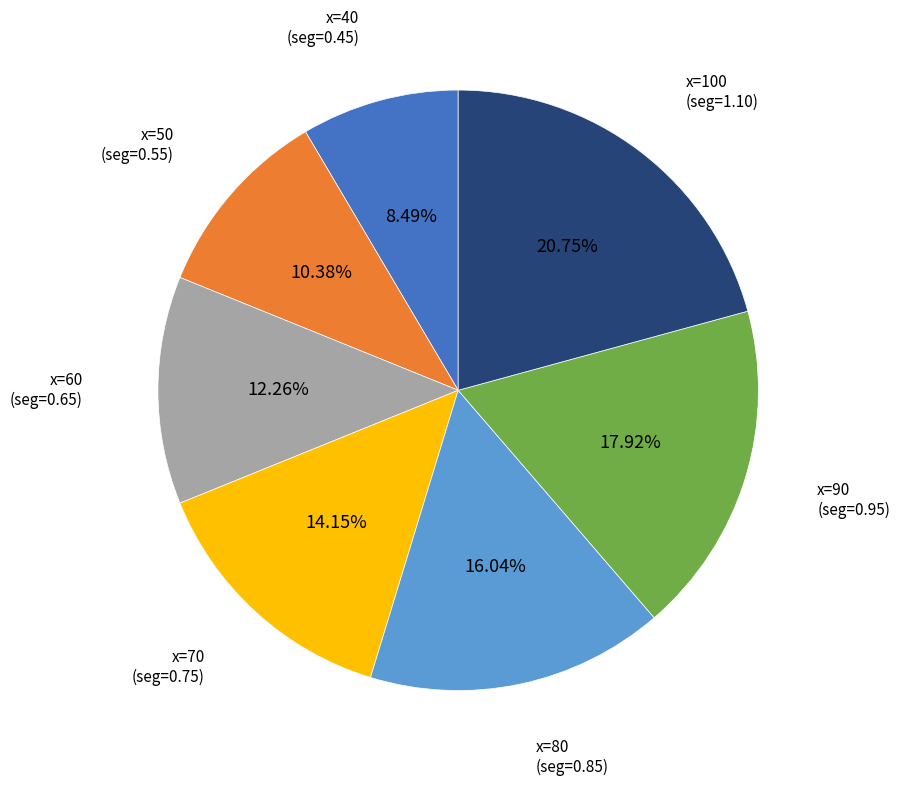

Is there any slice that represents more than half of the pie?

No